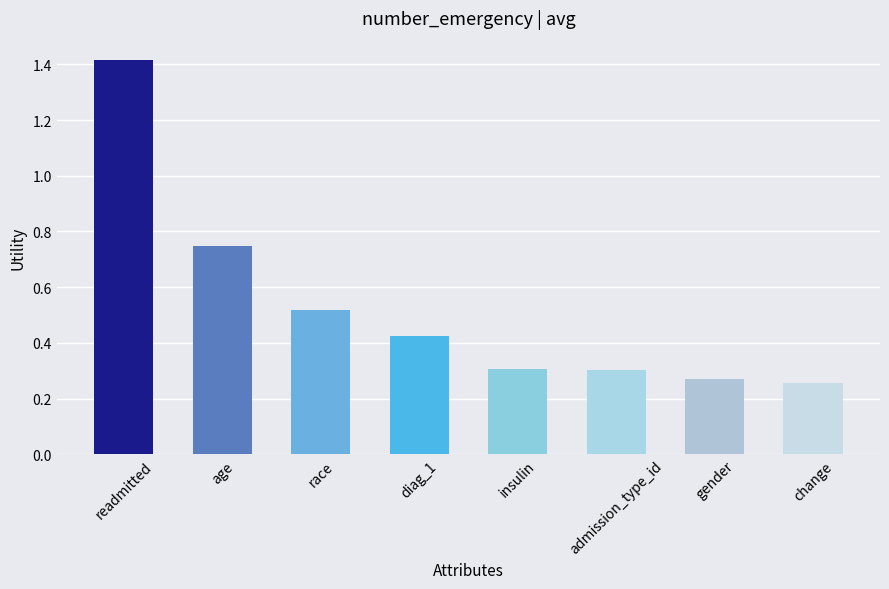

True or false: the data shows 2.0 at readmitted.

False